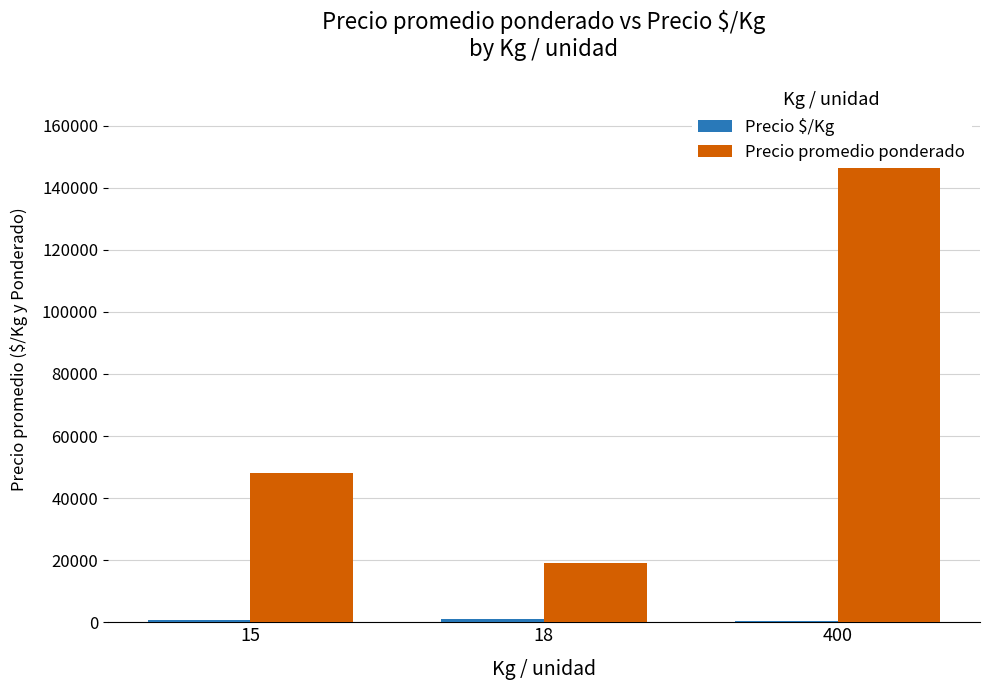

Between 15 and 400, which series saw the biggest shift?

Precio promedio ponderado